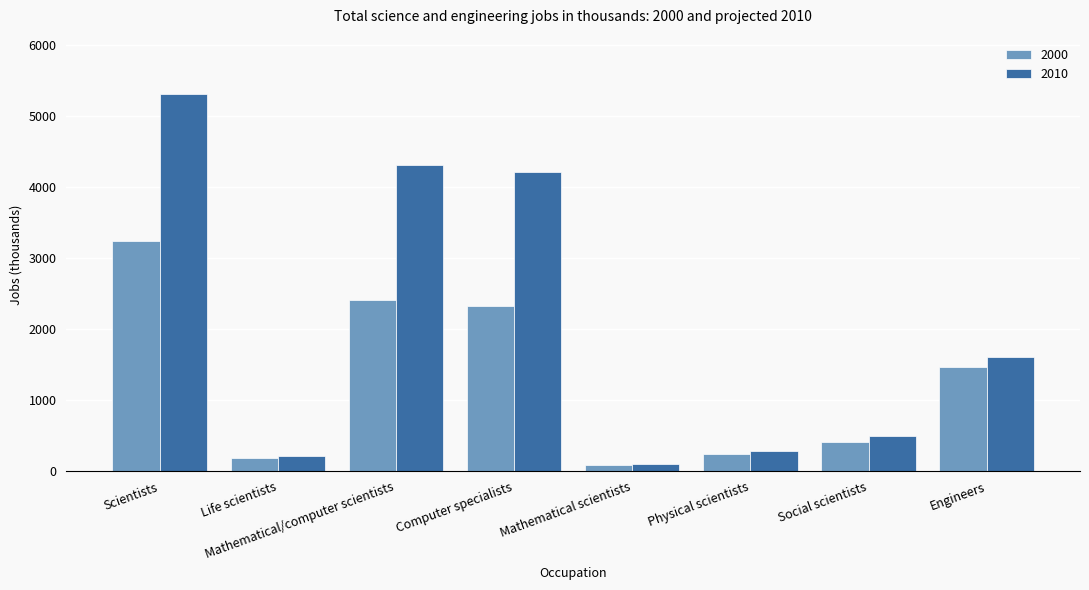

What value does the 2000 series have at Life scientists?

184